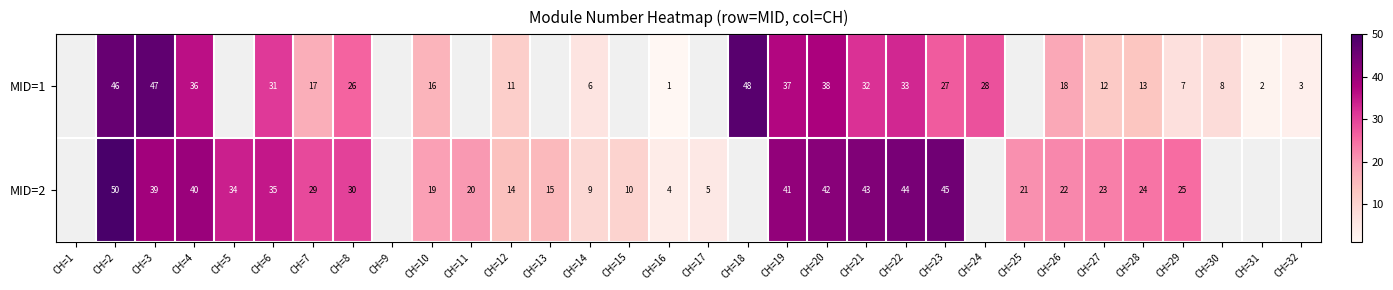

Is the value of MID=2 at CH=20 greater than the value of MID=1 at CH=16?

Yes